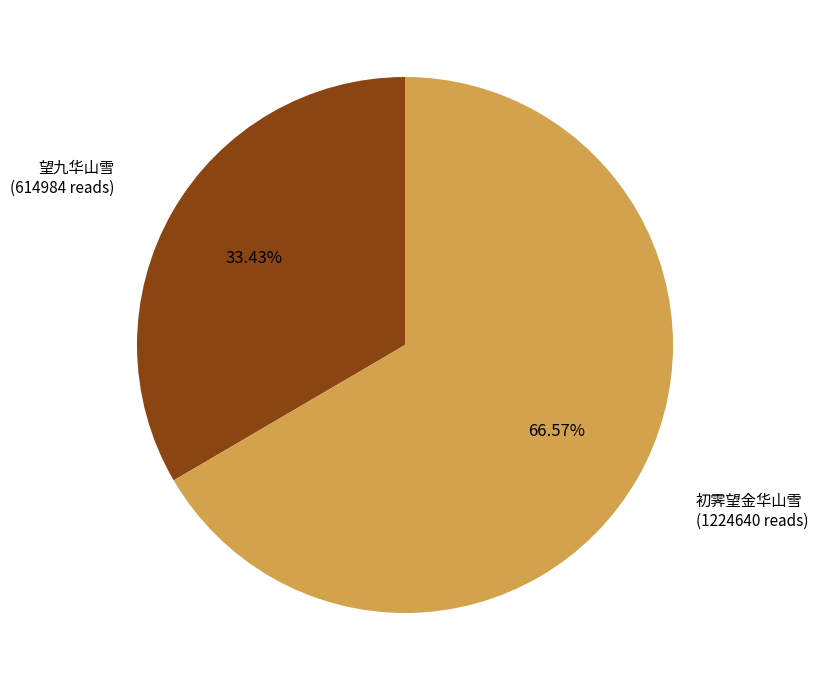

To the nearest percent, what percentage of the pie is 初霁望金华山雪?

67%